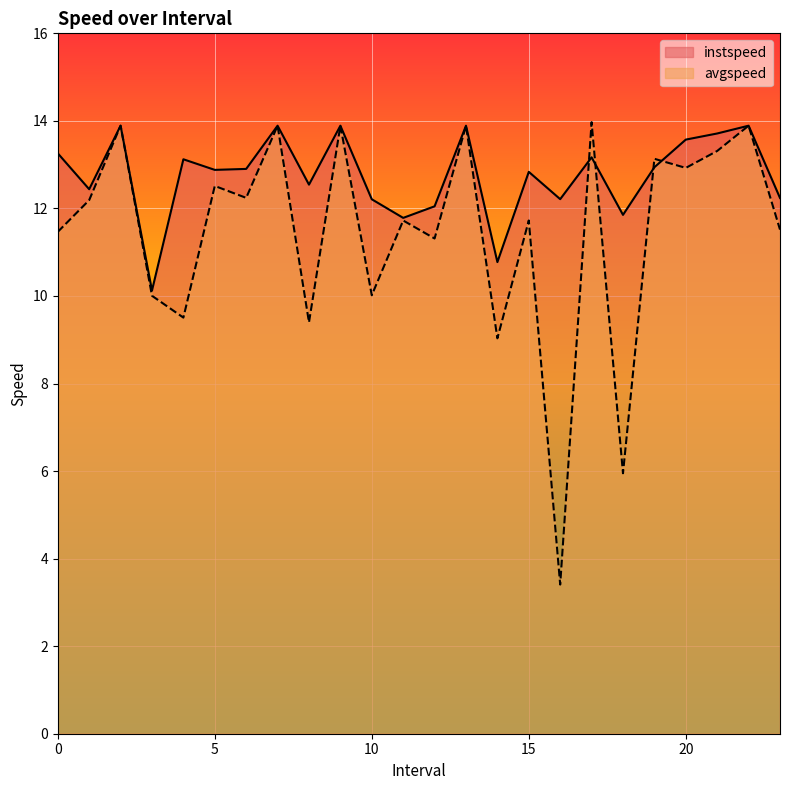

What is the difference between the instspeed values at 19.0 and 10.0?

0.7